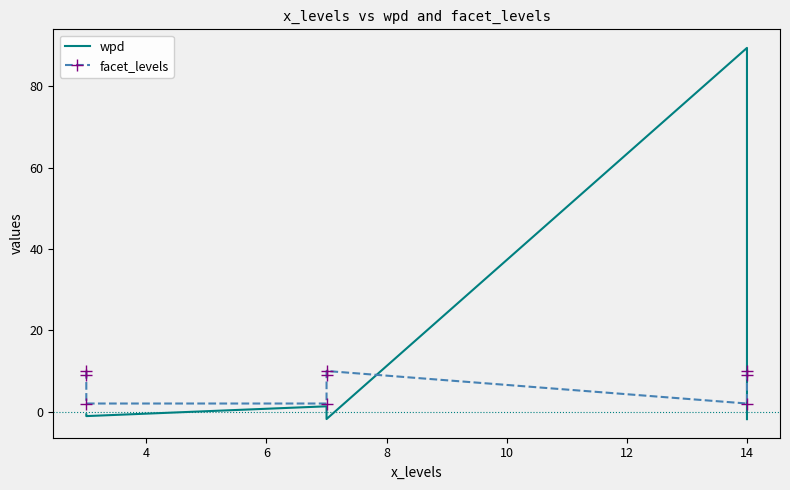

What is the minimum value shown in the chart?

-1.8